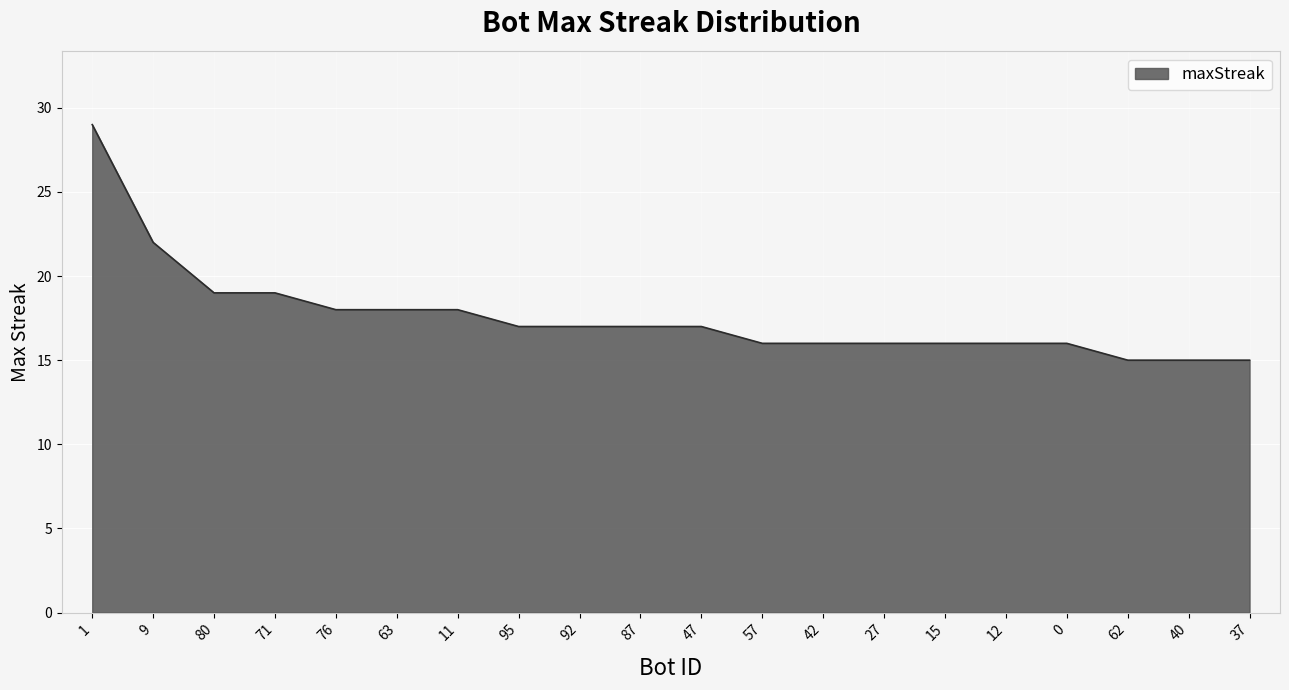

What is the ratio of the value at 42 to the value at 15?

1.0